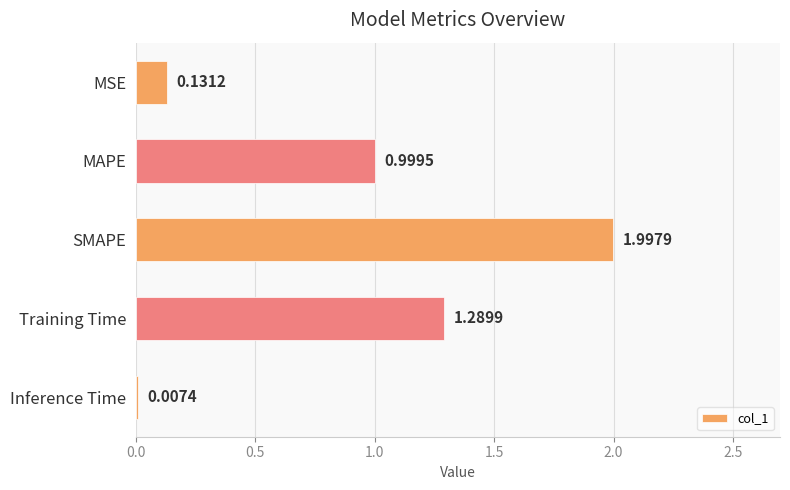

What is the change in value from MAPE to Inference Time?

-1.0